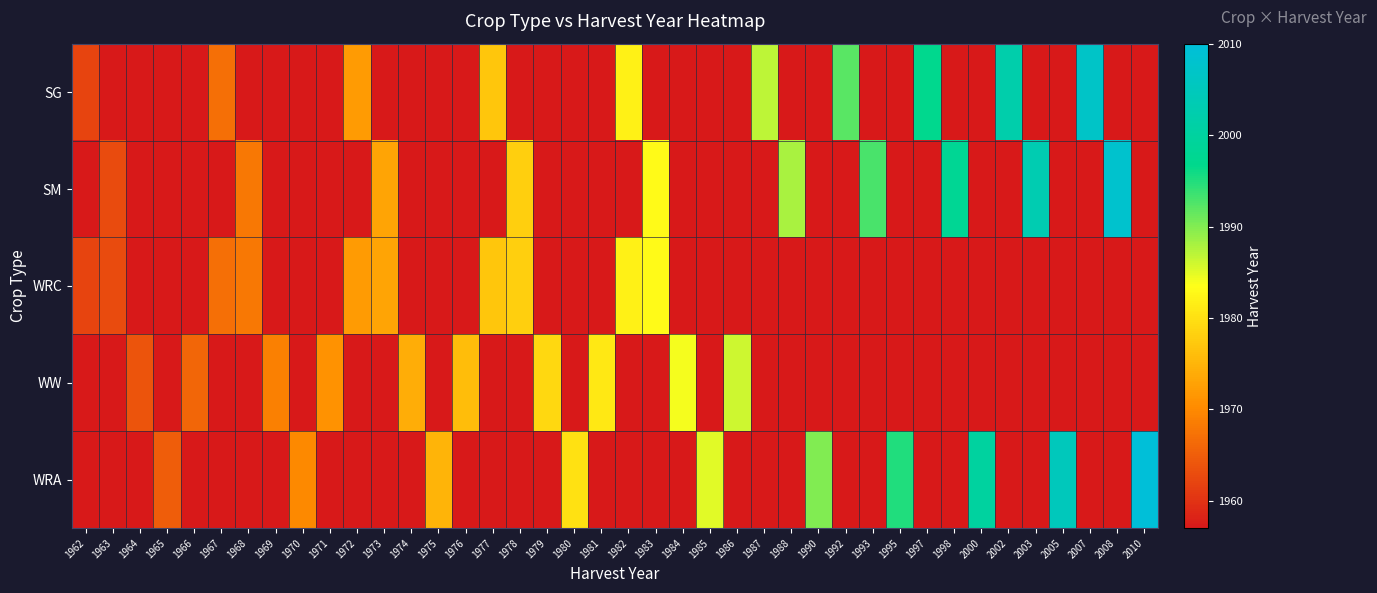

What is the difference between the highest and lowest values at 1979?

22